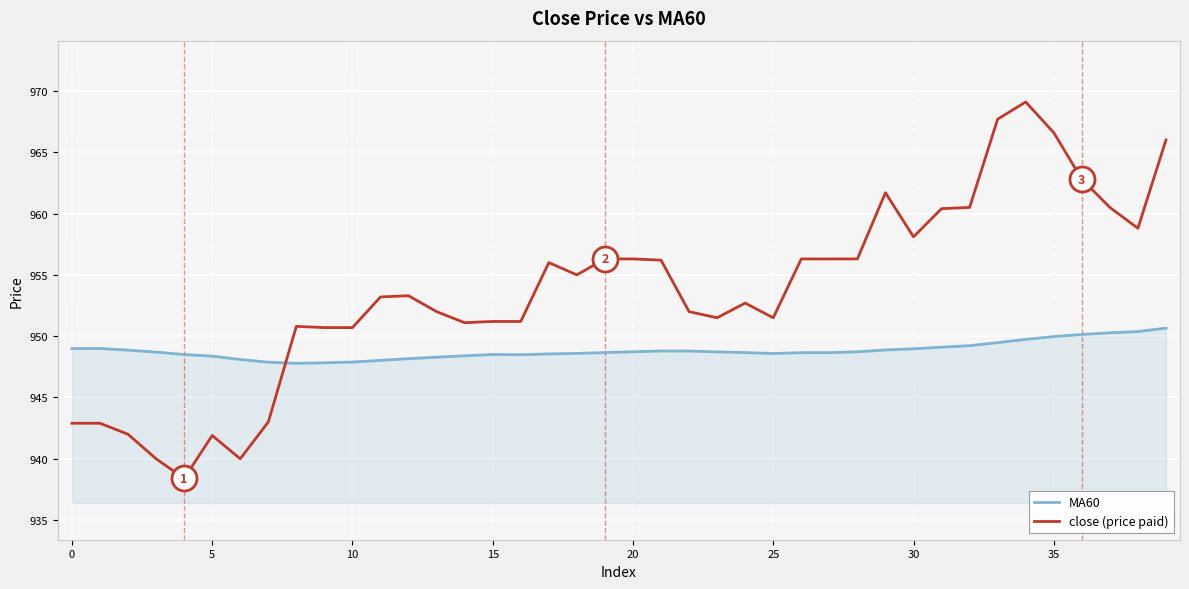

List the series in order of their overall mean, highest first.

close (price paid), MA60